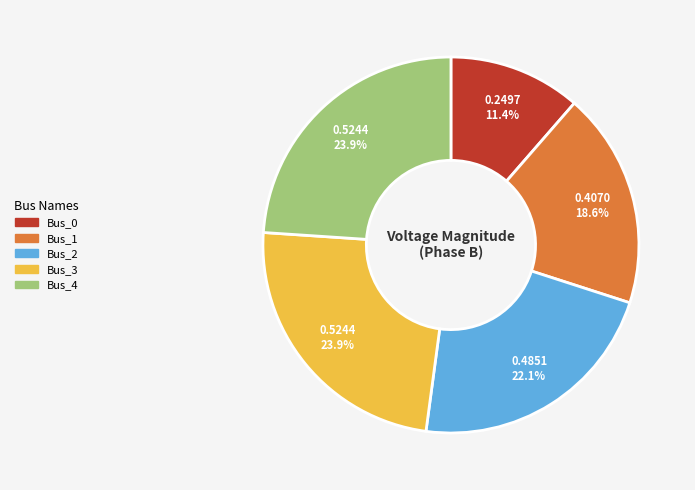

Which slice is the smallest?

Bus_0